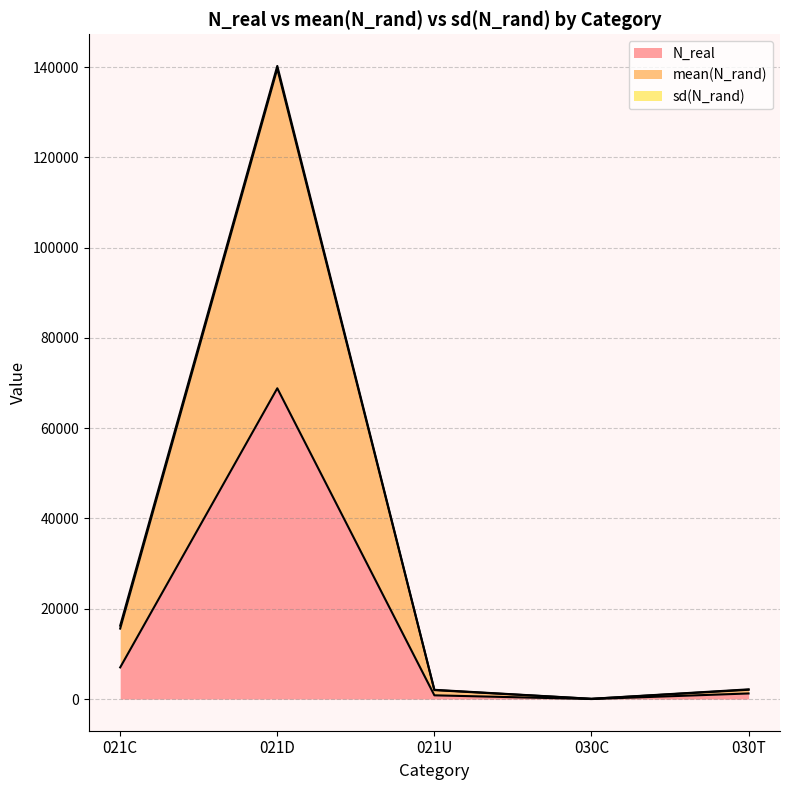

Reading left to right, list all the values displayed in this chart.

N_real: 7015.0	68845.0	828.0	5.0	1242.0
mean(N_rand): 16272.8	140250.4	2050.9	61.2	2150.9